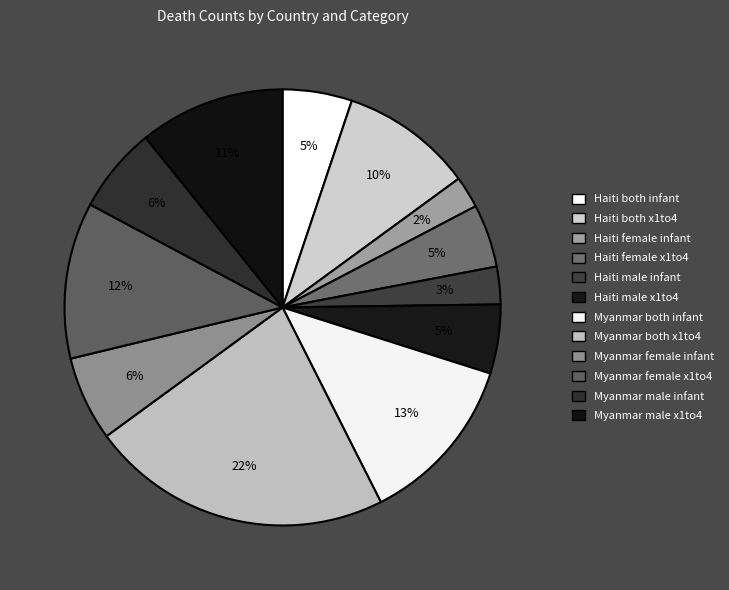

How many segments does this pie chart have?

12